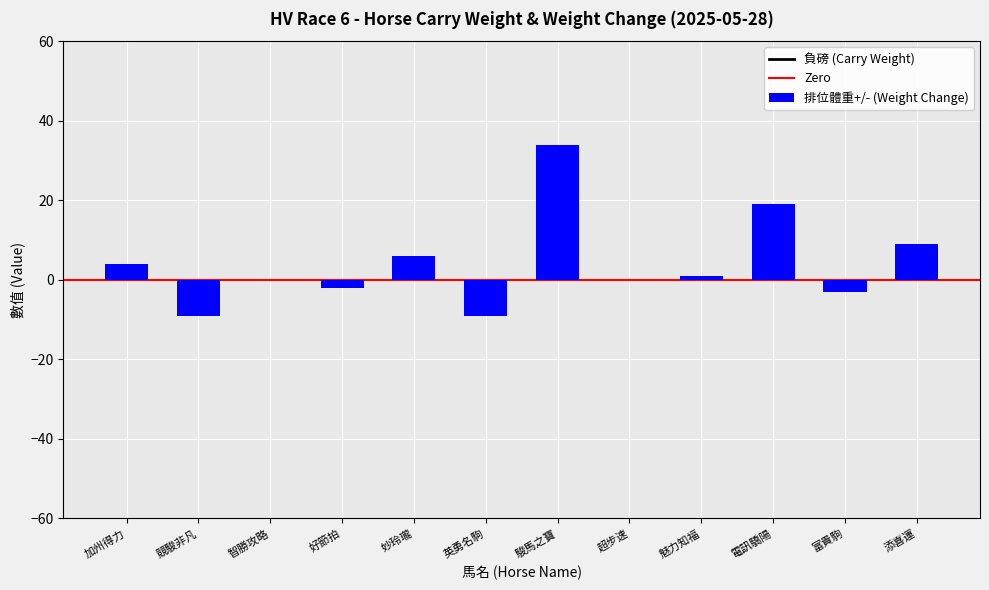

Is it true that 排位體重+/- equals 47 at 駿馬之寶?

False